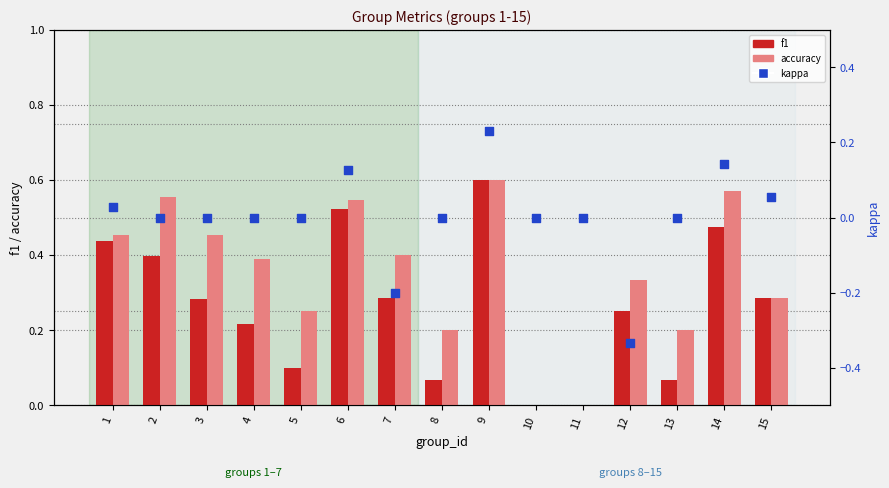

What is the total value across all series at 6?

1.2